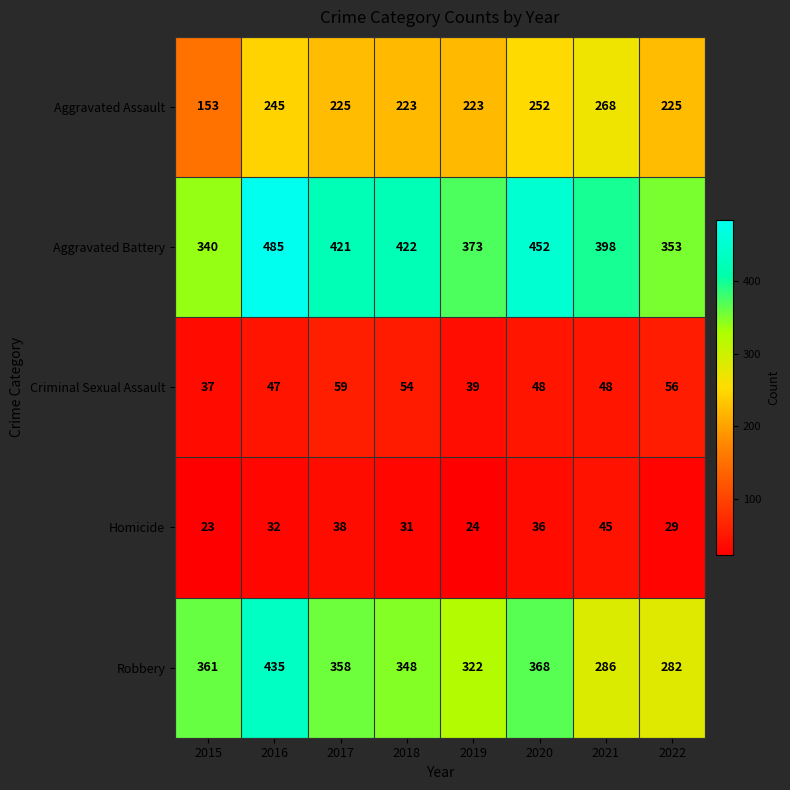

What is the maximum value shown in the chart?

485